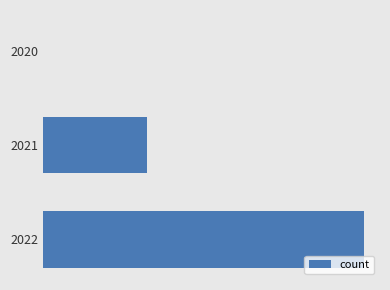

Count the values in the range 11 to 15078.

3